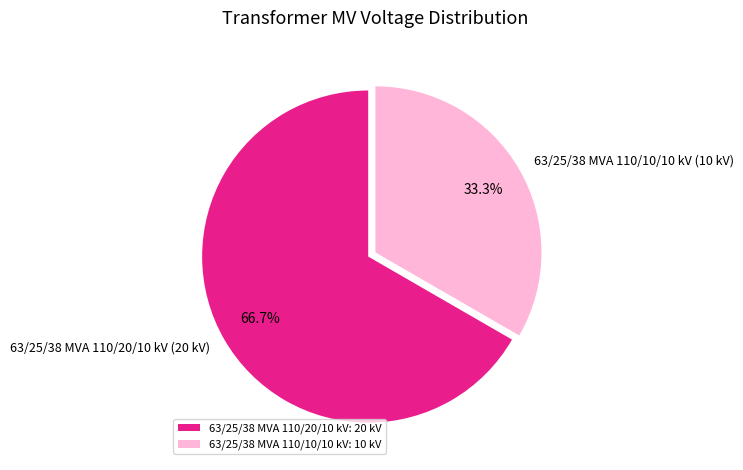

Which category has the biggest portion of the pie?

63/25/38 MVA 110/20/10 kV